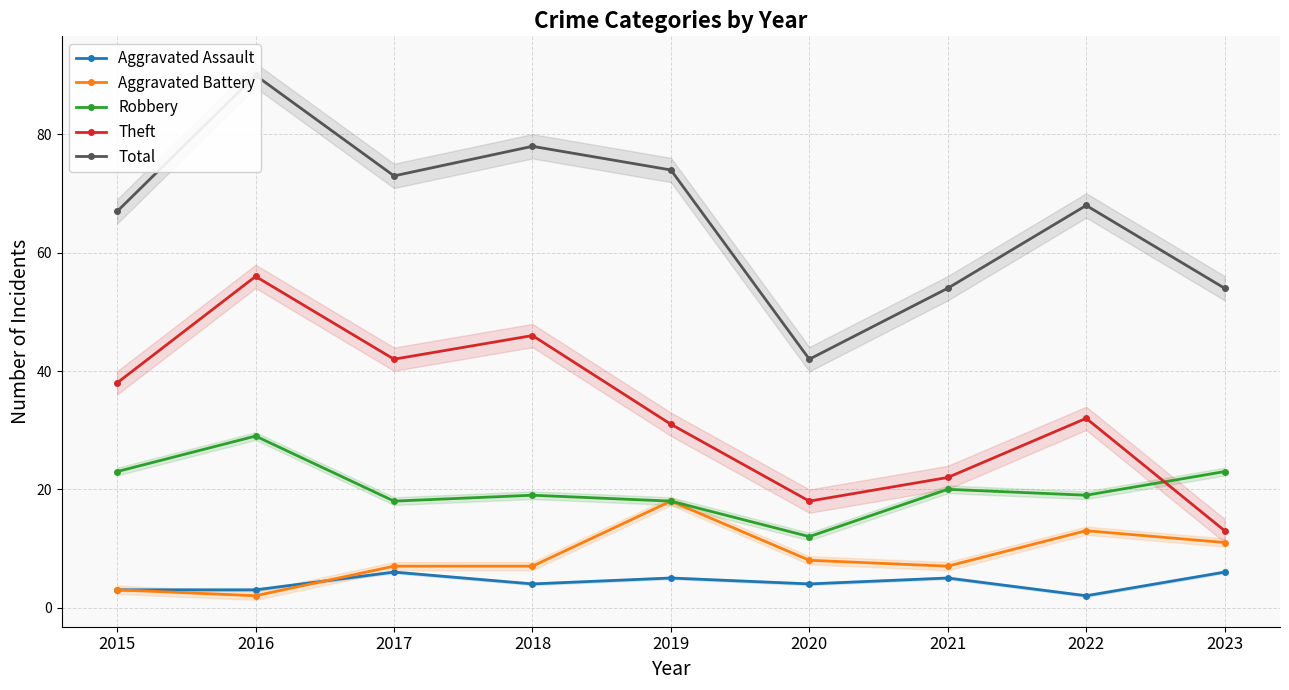

Reading left to right, transcribe all the data shown in this chart.

Aggravated Assault: 3	3	6	4	5	4	5	2	6
Aggravated Battery: 3	2	7	7	18	8	7	13	11
Robbery: 23	29	18	19	18	12	20	19	23
Theft: 38	56	42	46	31	18	22	32	13
Total: 67	90	73	78	74	42	54	68	54